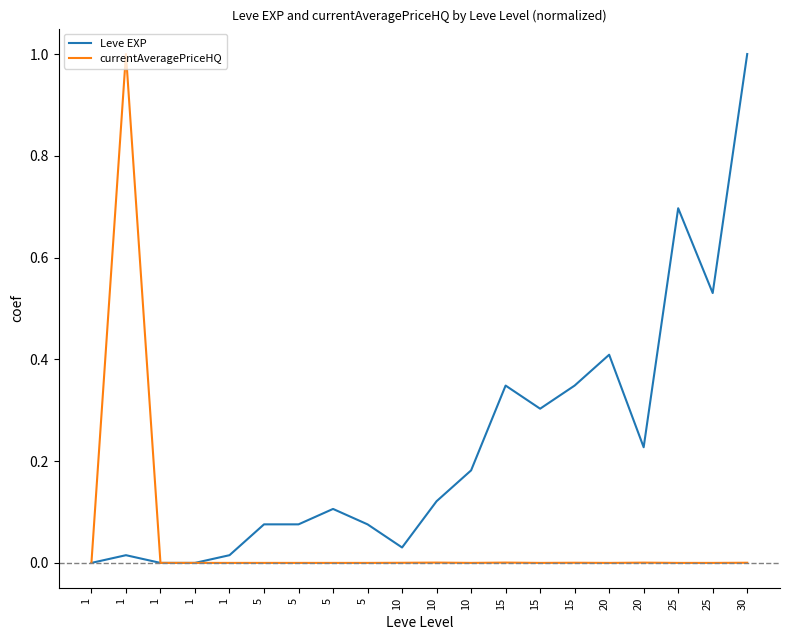

How many lines are shown in the chart?

2